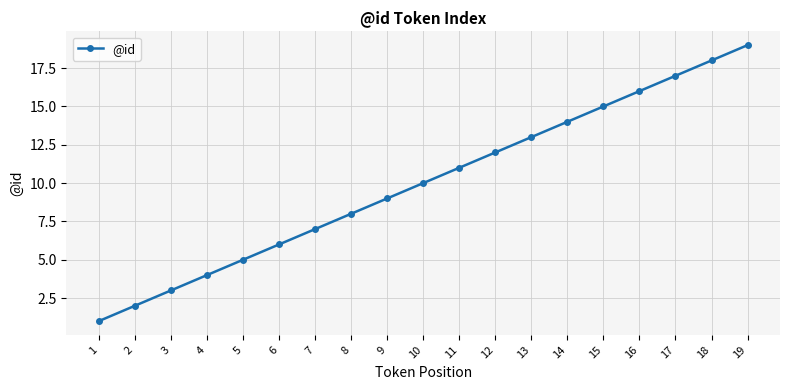

True or false: there are more than 0 points higher than both neighbors.

False